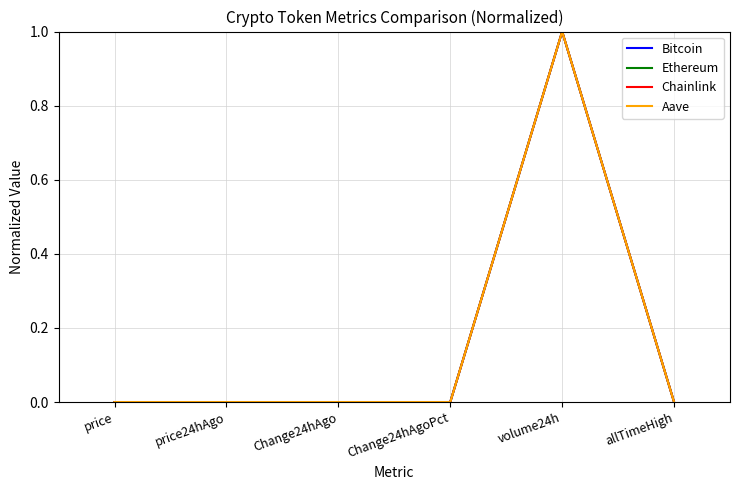

Between price and volume24h, which series saw the biggest shift?

Chainlink